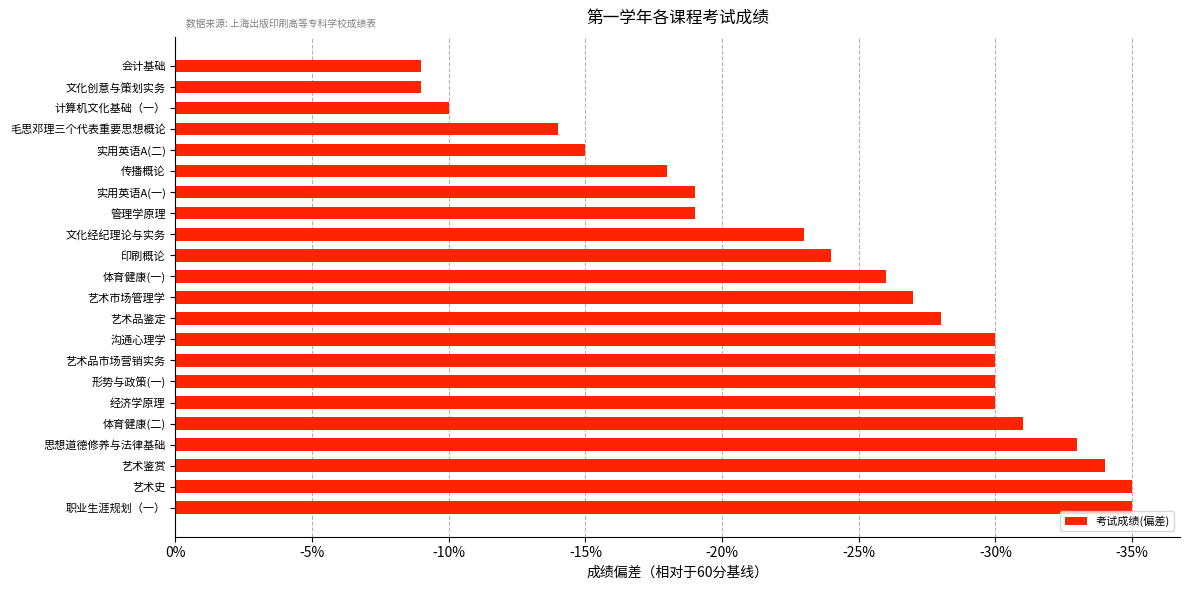

What is the smallest value displayed?

-35